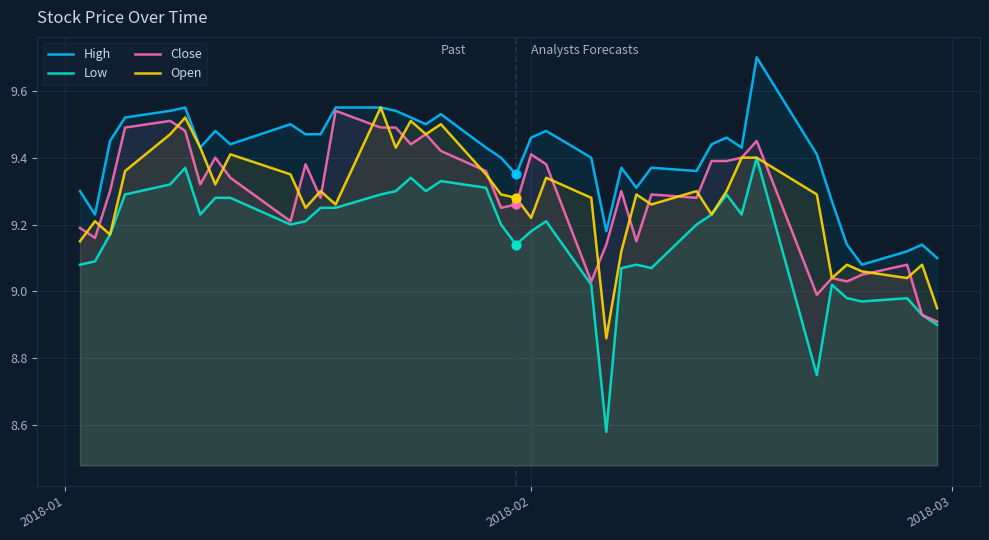

Which series contains the highest Y value?

High